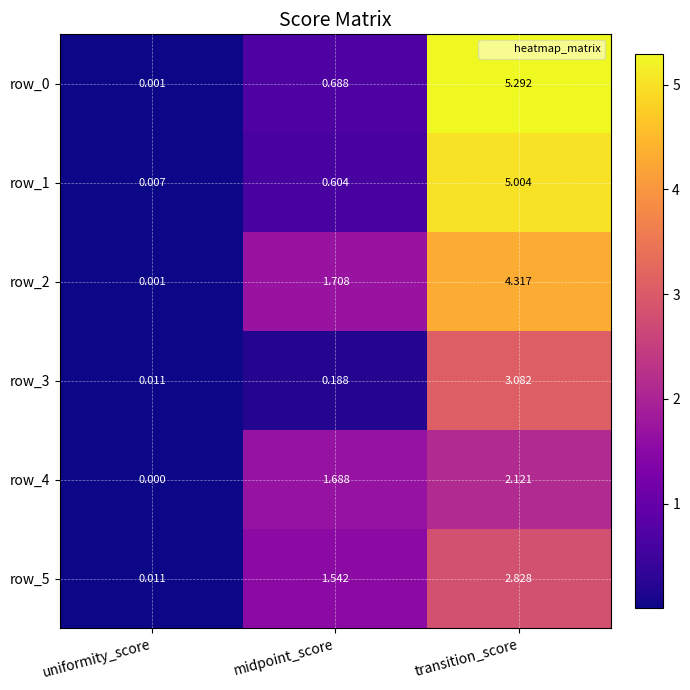

Rank the categories by row_4 value from highest to lowest.

transition_score, midpoint_score, uniformity_score